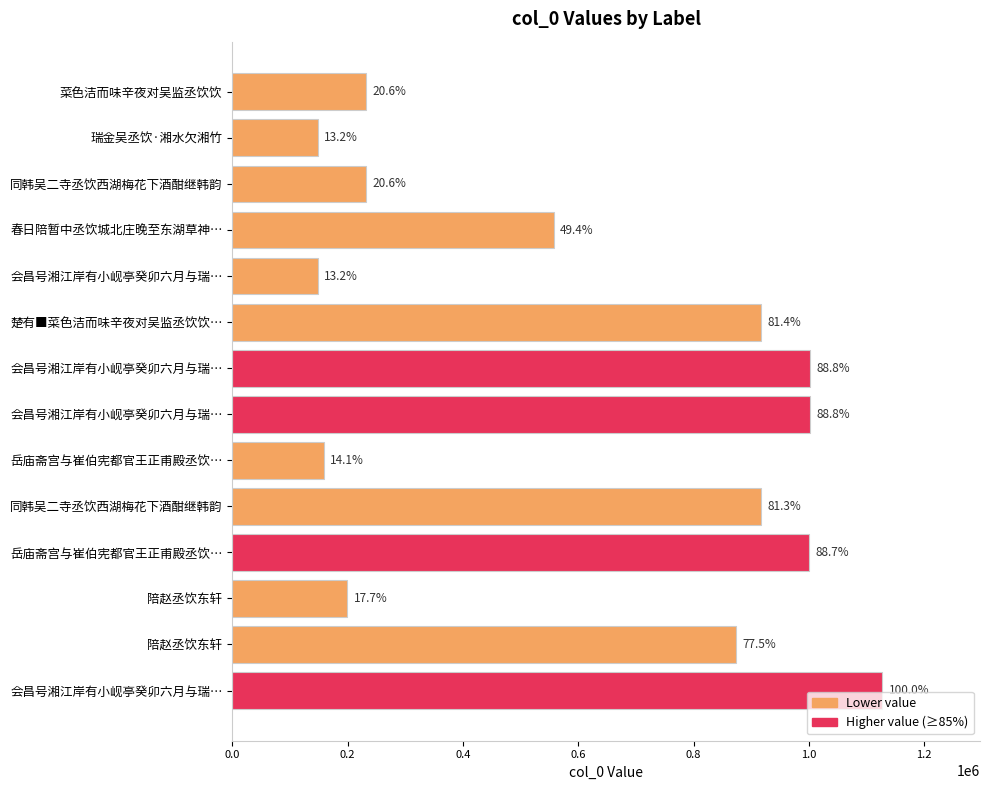

What is the average value?

608320